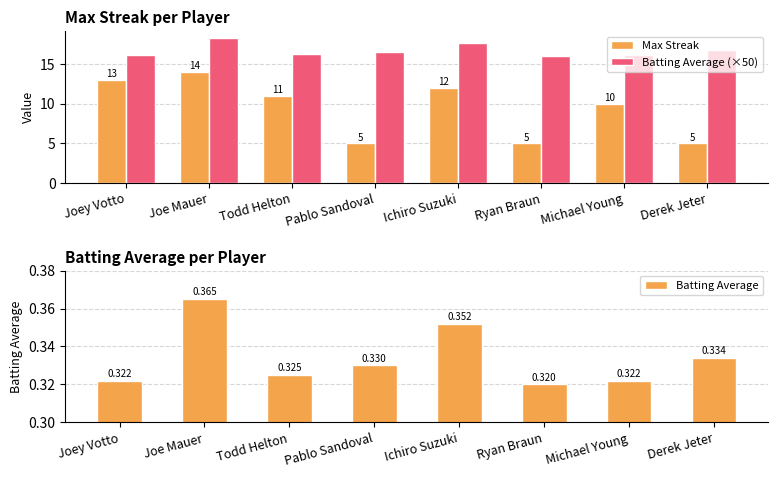

At how many categories does at least one series exceed 10?

8